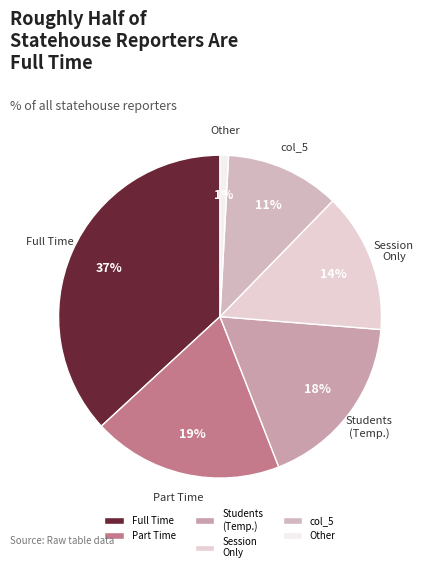

What is the largest slice in the pie chart?

Full Time